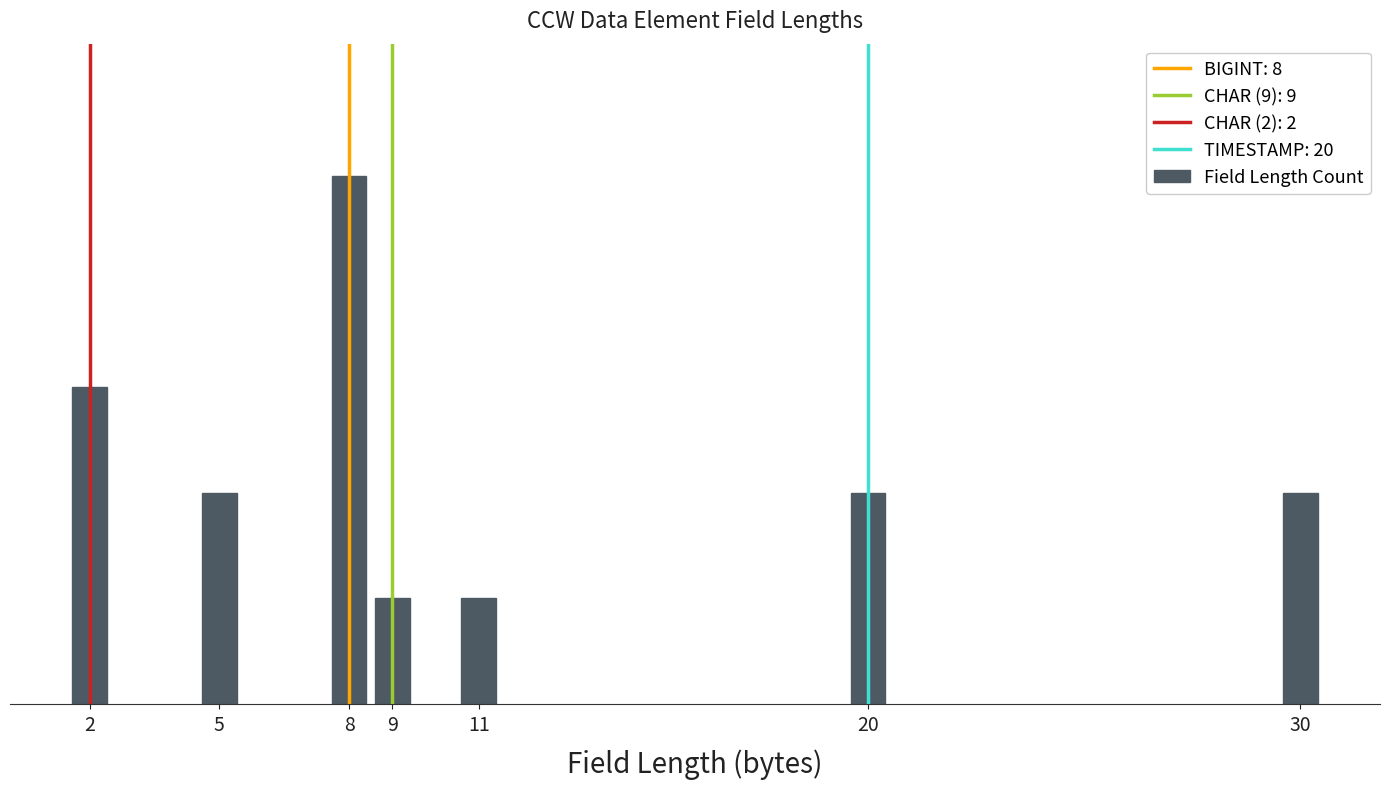

What is the sum of all values?

16